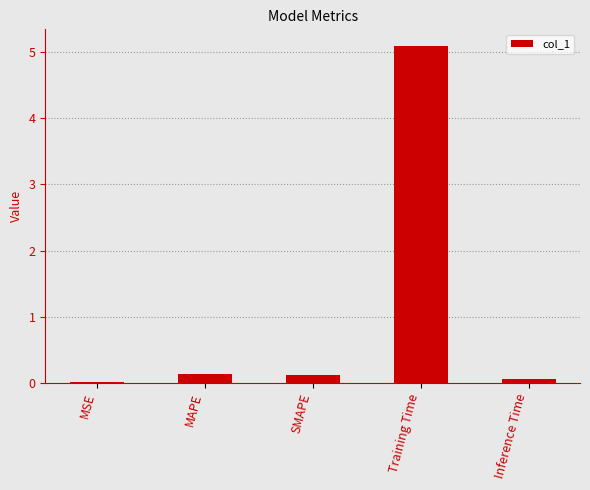

At which category does the chart reach its peak across all series?

Training Time